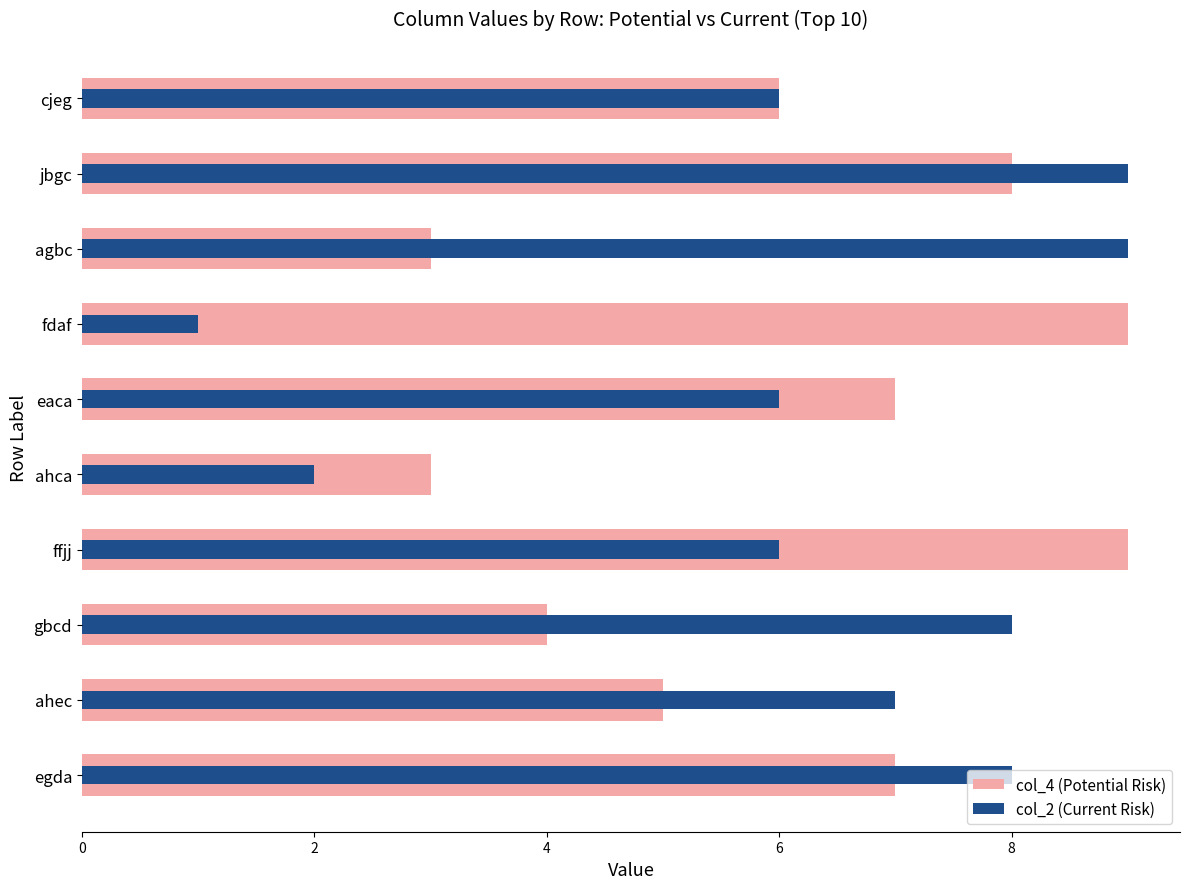

How many series are shown in this chart?

2